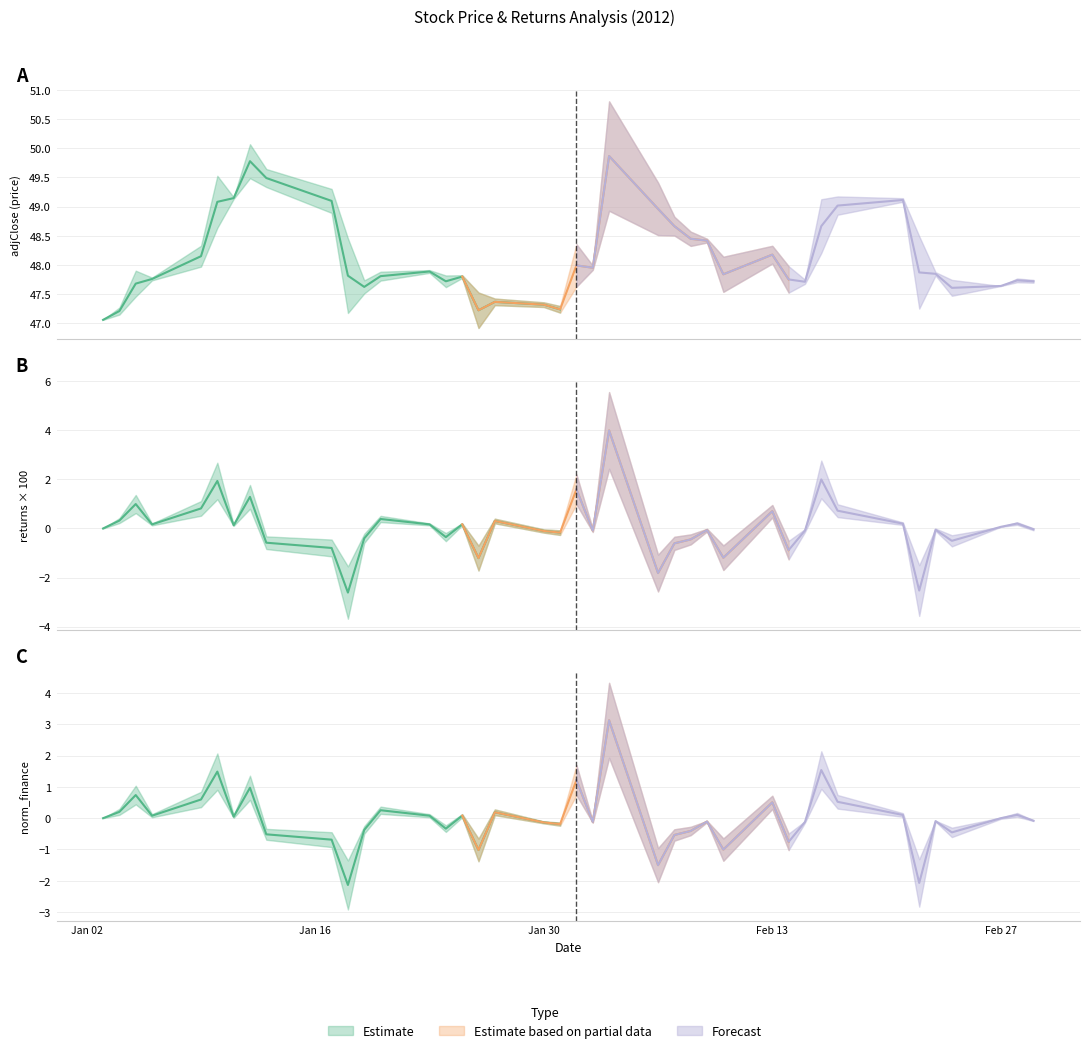

The value of returns_scaled at 2 is 0.4. True or false?

False